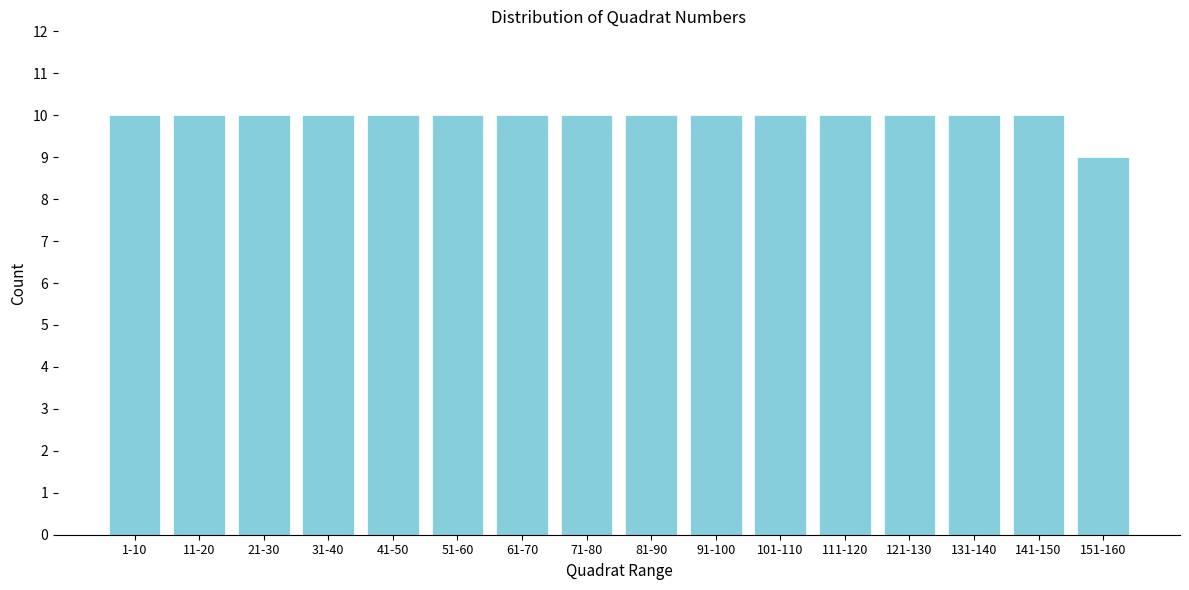

Reading right to left, extract all data points from this chart.

151-160=9	141-150=10	131-140=10	121-130=10	111-120=10	101-110=10	91-100=10	81-90=10	71-80=10	61-70=10	51-60=10	41-50=10	31-40=10	21-30=10	11-20=10	1-10=10